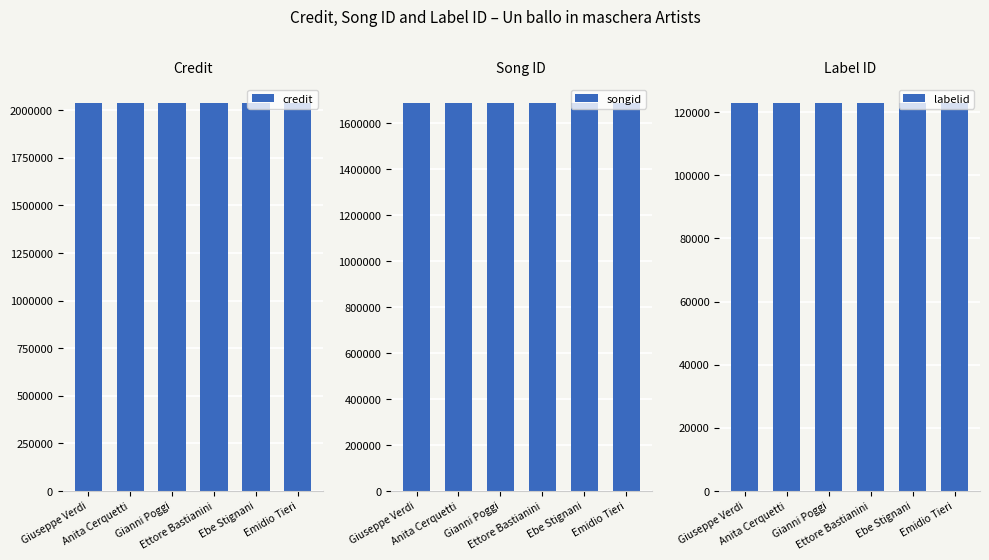

Does the chart contain stacked bars?

No